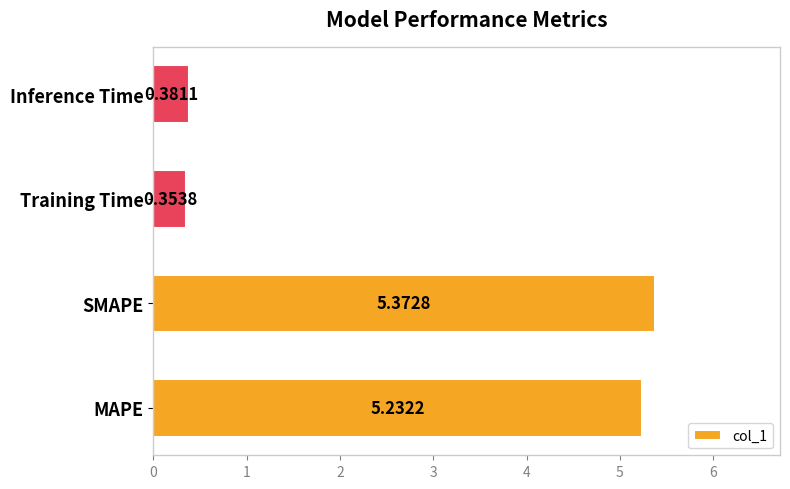

At which category does the chart reach its peak across all series?

SMAPE